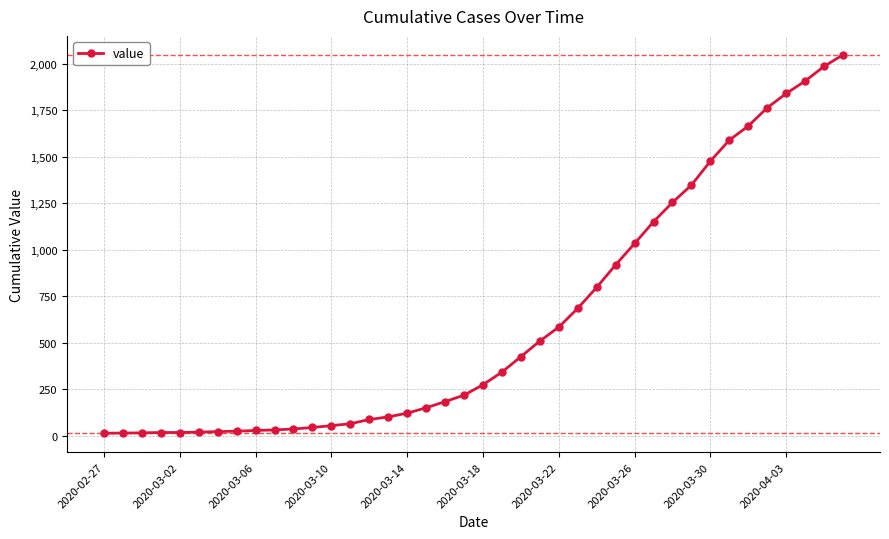

What is the sum of all values?

24864